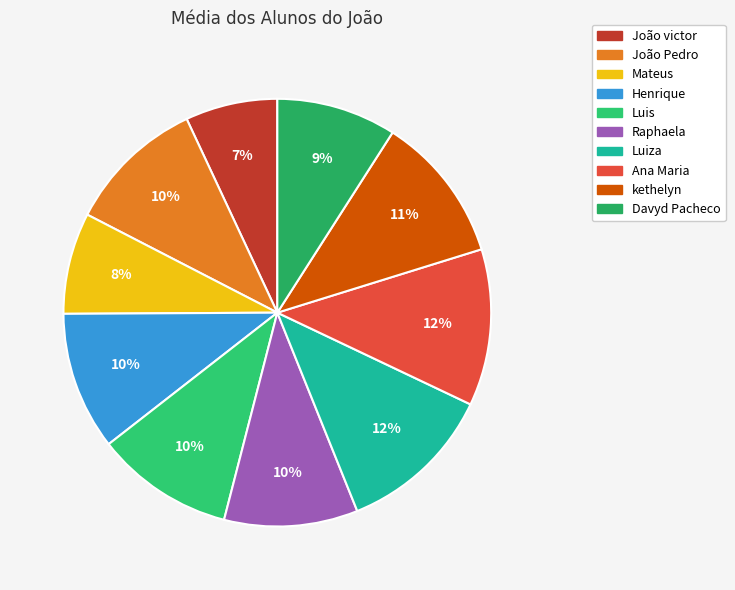

Does Mateus represent more than half of the total?

No